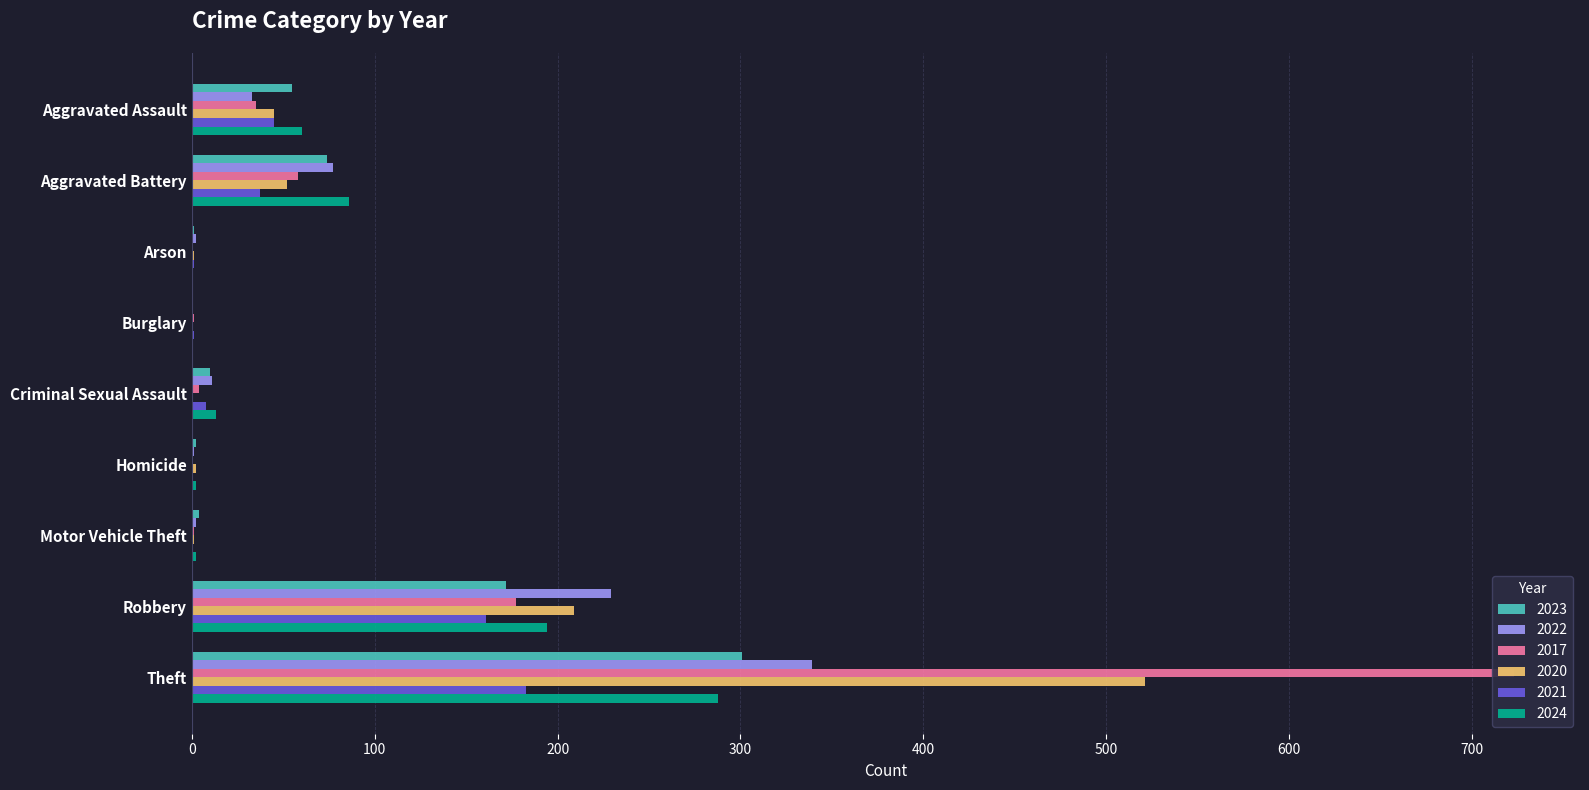

How many data points in 2017 are less than 35?

5